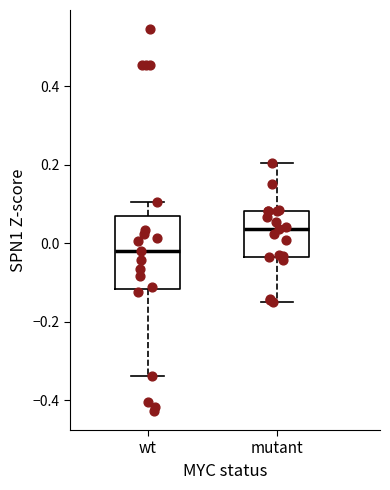

Reading left to right, read every box against the y-axis: the position of its median line, the range the box covers, and the ends of its whiskers. The values are not printed on the chart, so give them approximately, as read against the axis.

wt: median -0.02, box -0.12 to 0.06, whiskers -0.34 to 0.10
mutant: median 0.04, box -0.04 to 0.08, whiskers -0.14 to 0.20